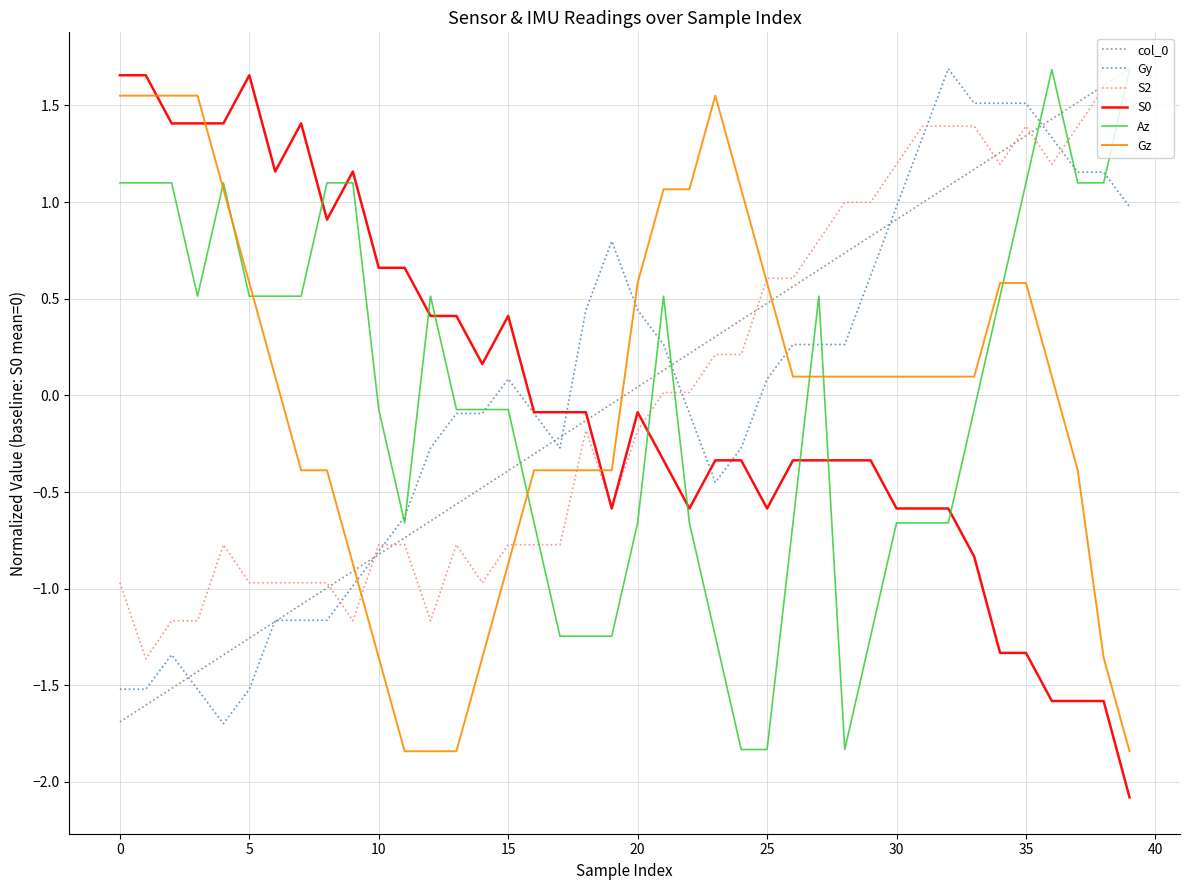

True or false: S0 and Gz cross at least once.

True